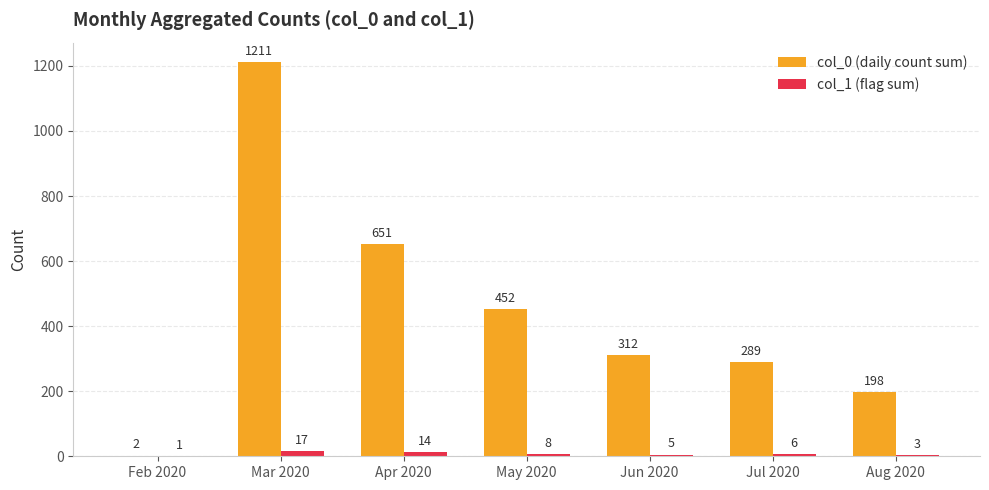

At which category does the chart reach its peak across all series?

Mar 2020